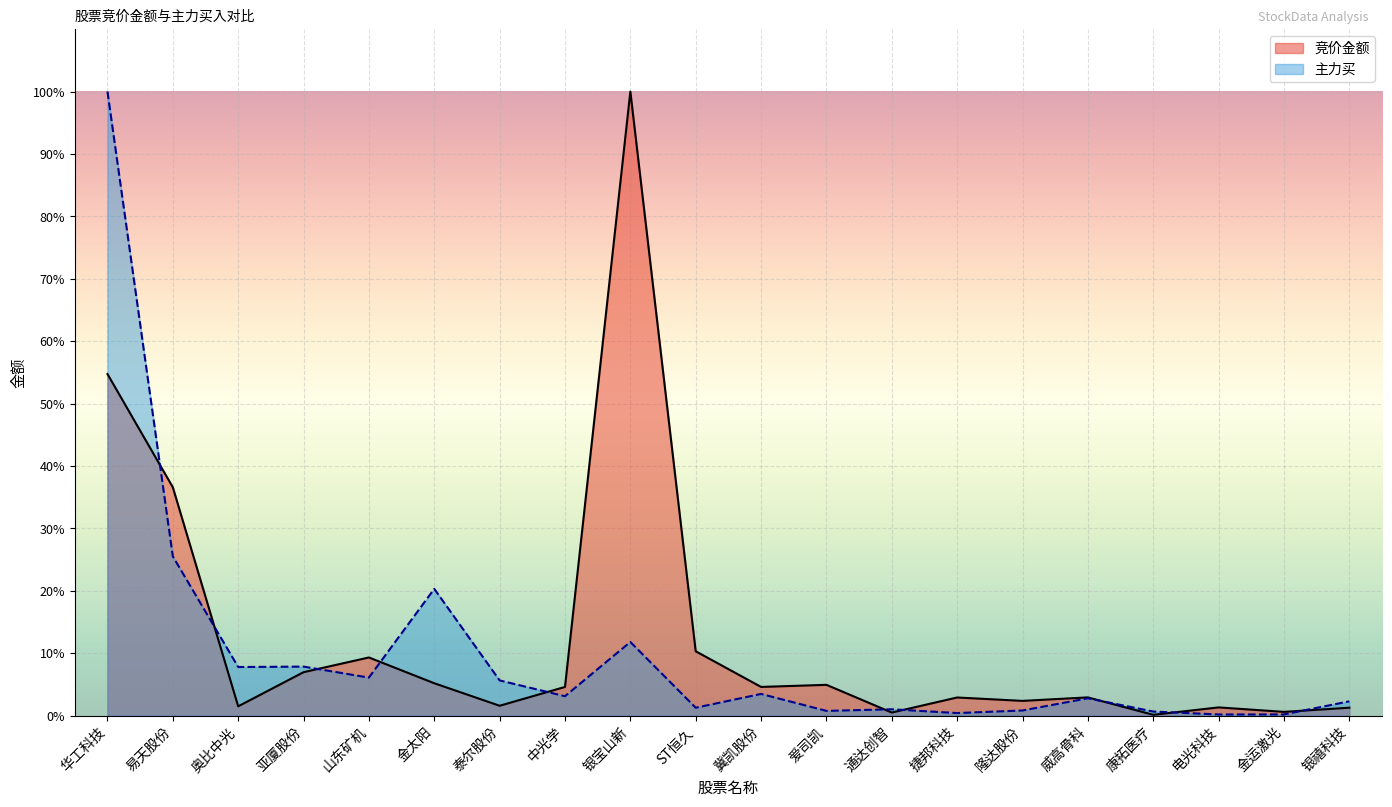

At how many categories does at least one series exceed 0?

20